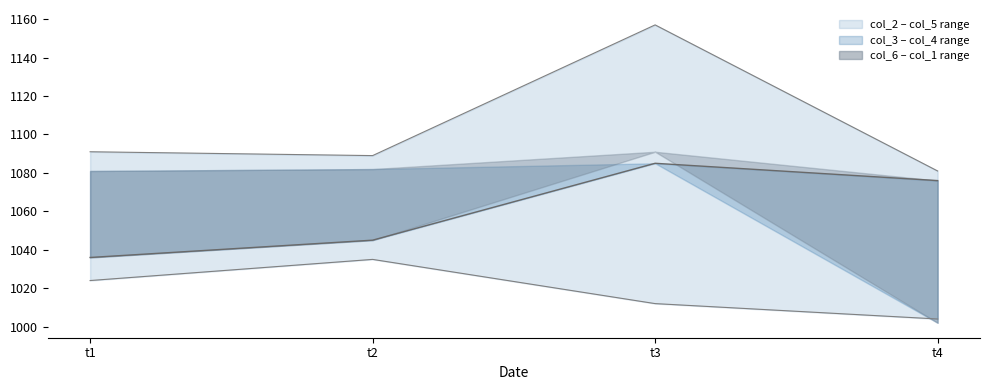

Is it true that col_4 equals 257 at t3?

False